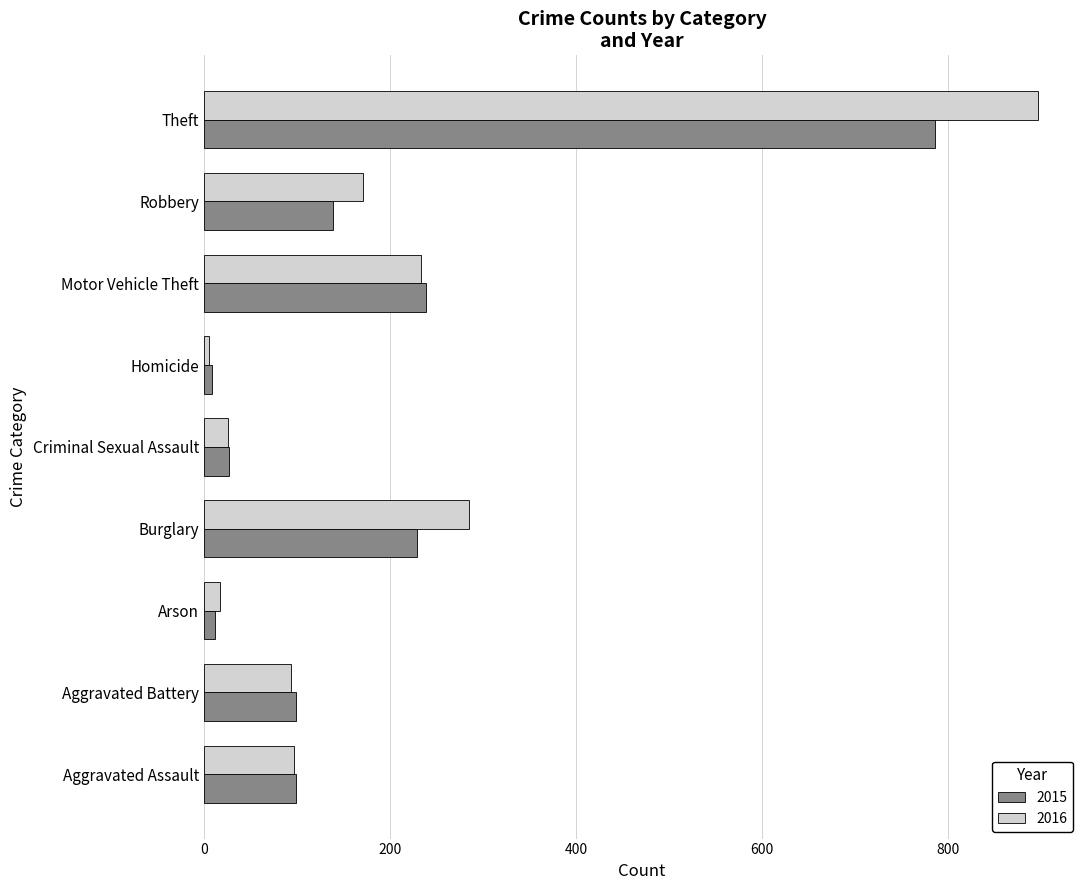

What is the approximate value of 2016 at Robbery?

171